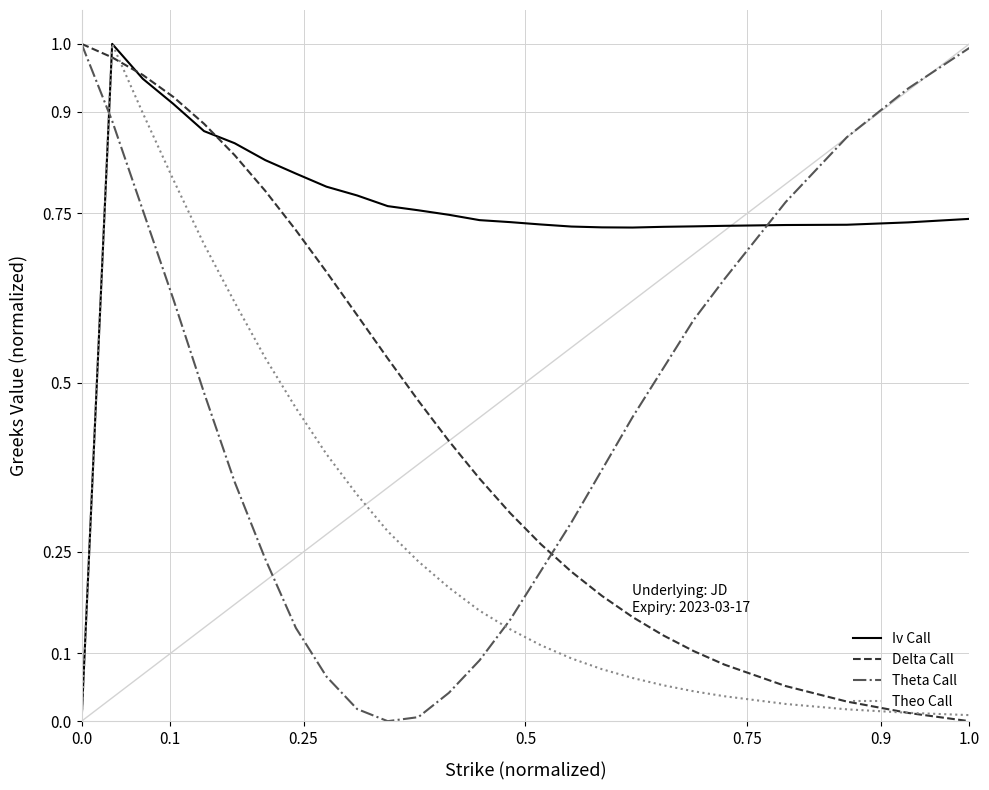

Which series has the largest total across all categories?

Iv Call